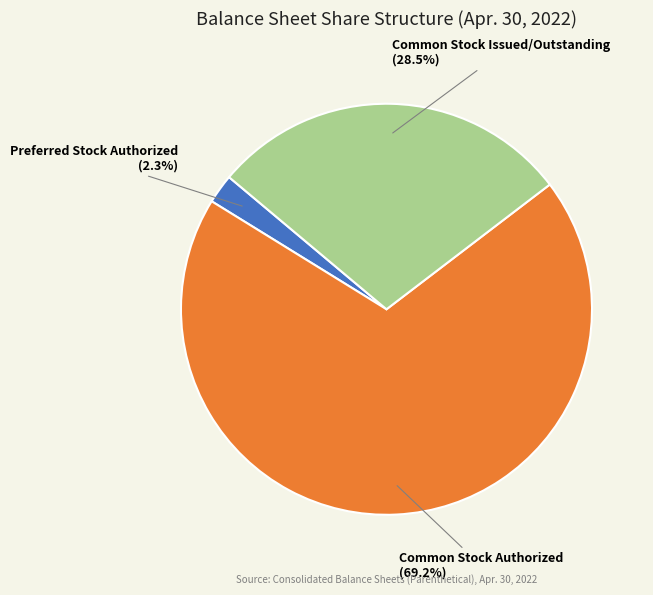

Which slice represents more than half of the pie?

Common Stock Authorized